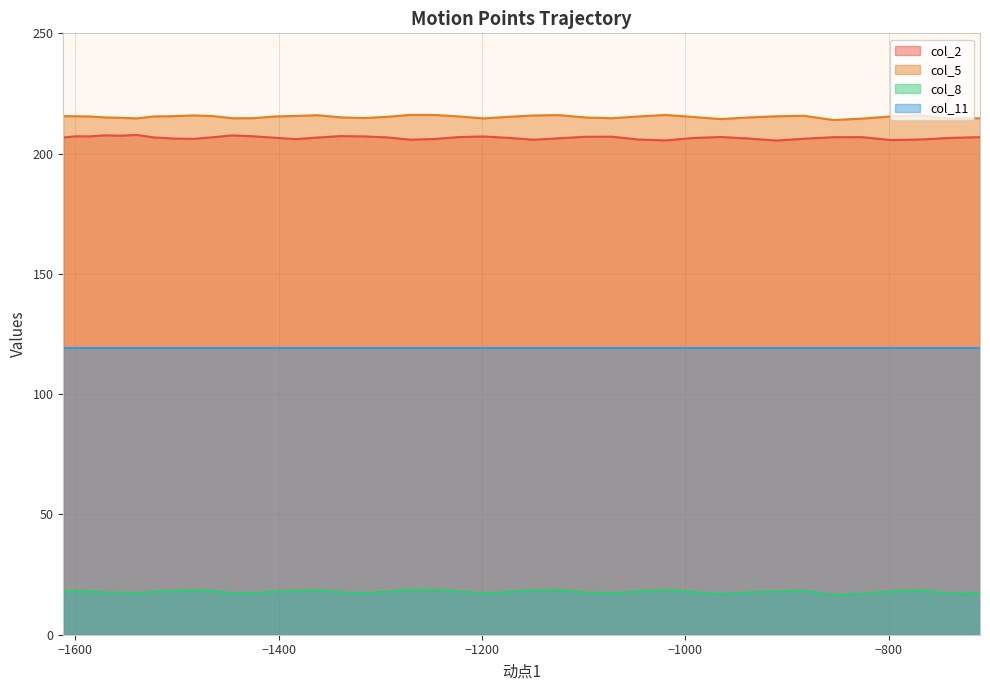

Which series has the widest spread of values?

col_2